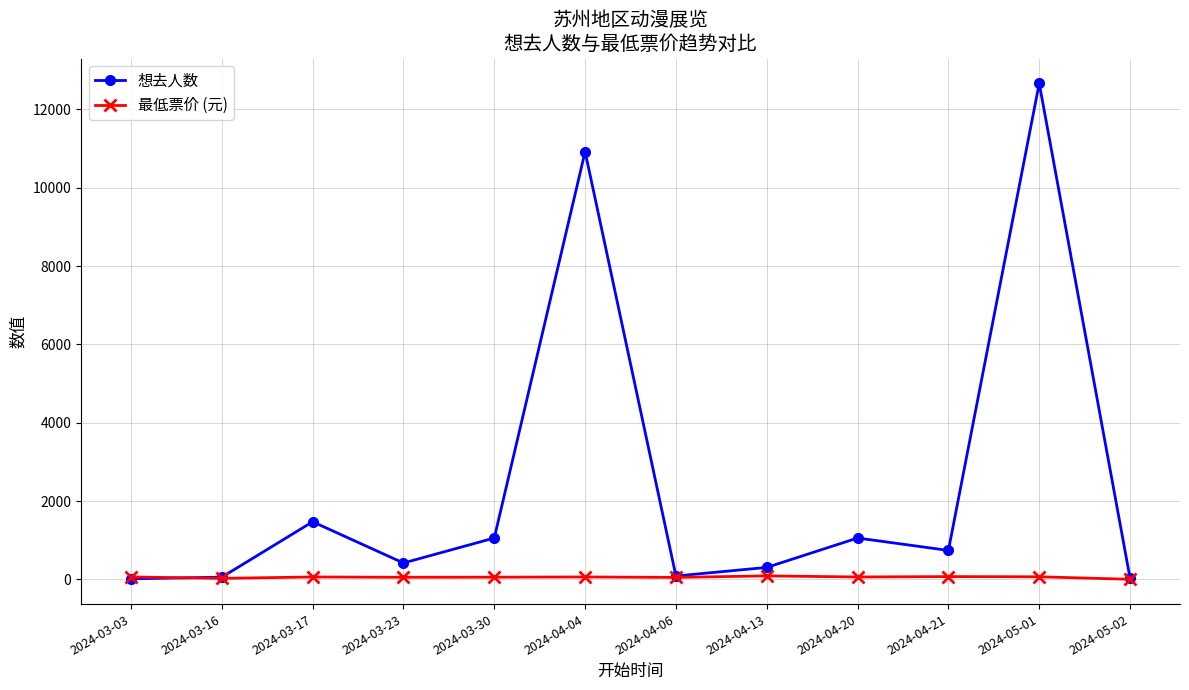

At which category does the chart reach its peak across all series?

2024-05-01